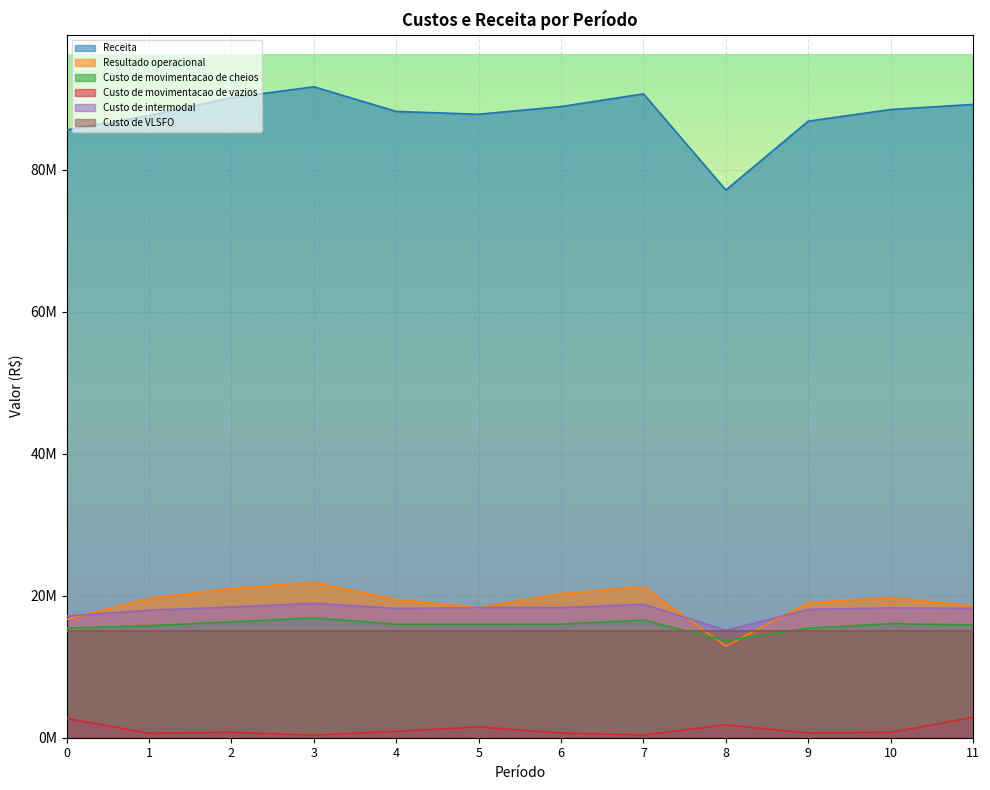

True or false: Custo de movimentacao de cheios and Receita intersect in this chart.

False